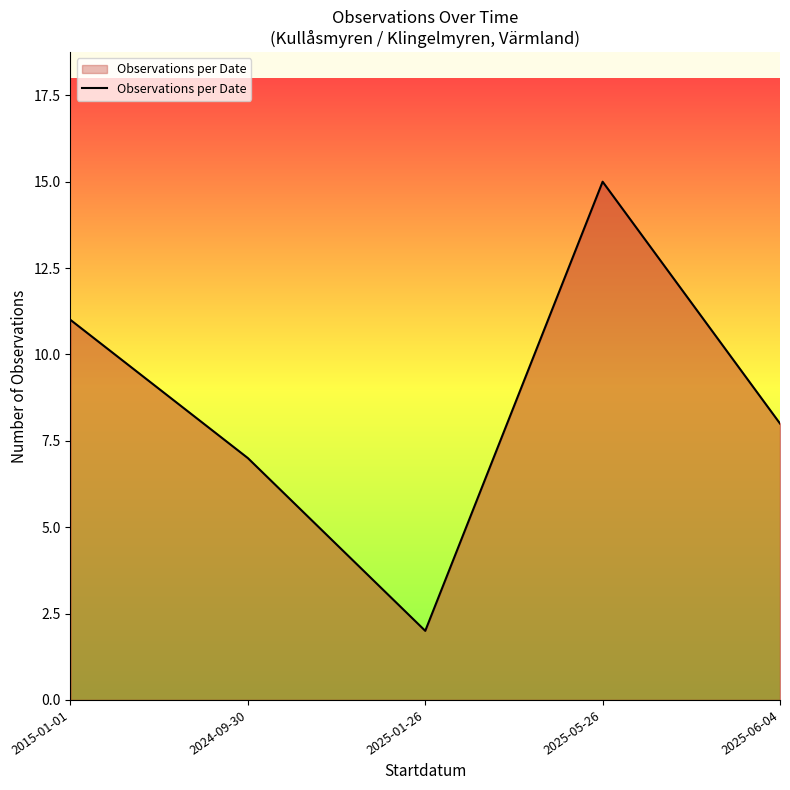

Reading right to left, transcribe all the data shown in this chart.

2025-06-04=8	2025-05-26=15	2025-01-26=2	2024-09-30=7	2015-01-01=11